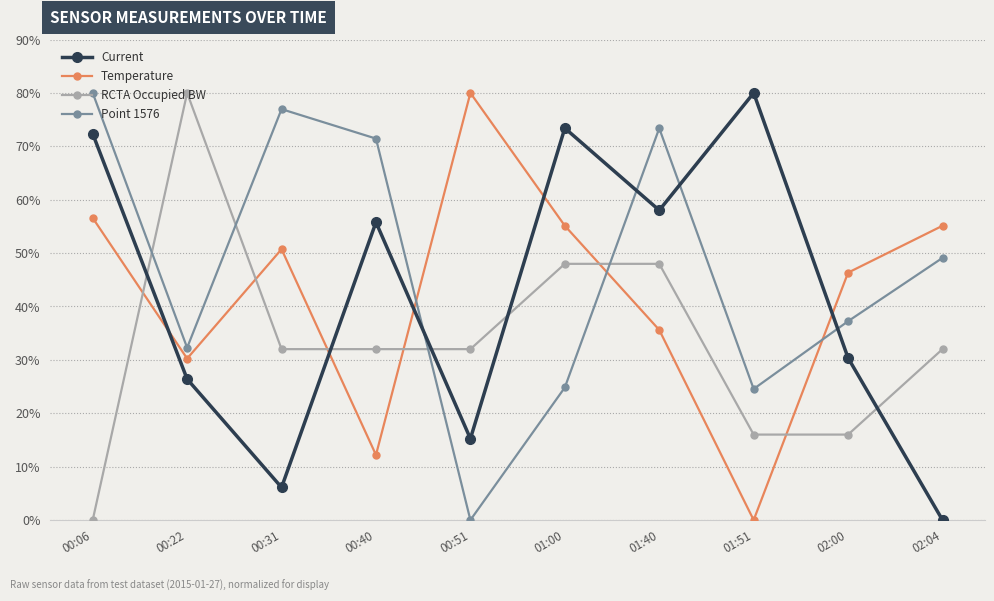

How many positive values does the Point 1576 series have?

9